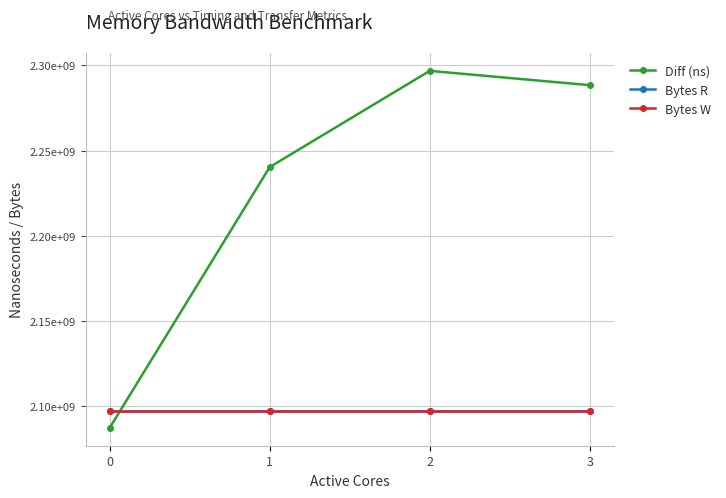

How many interior local peaks does the Diff (ns) series have?

1